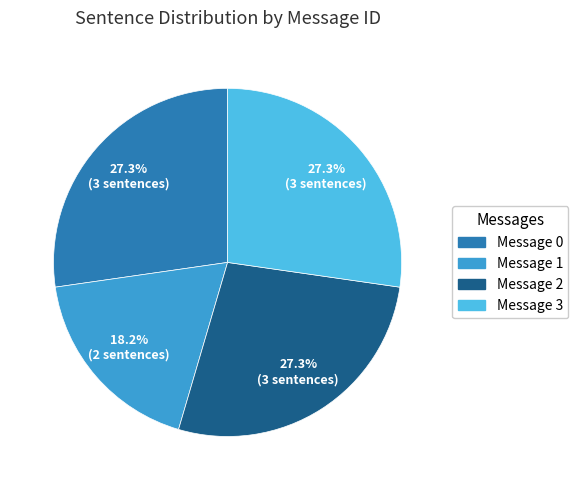

How much of the chart is everything except Message 0?

72.7%